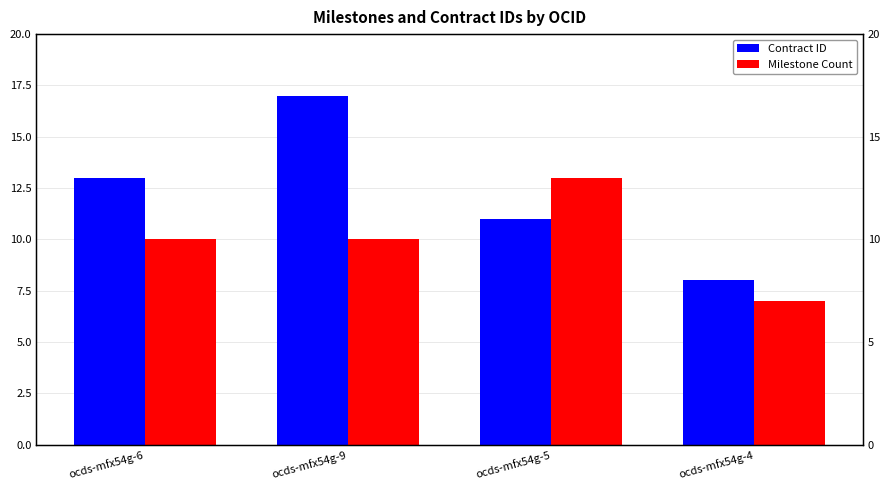

Which has a higher value, ocds-mfx54g-9 or ocds-mfx54g-4?

ocds-mfx54g-9